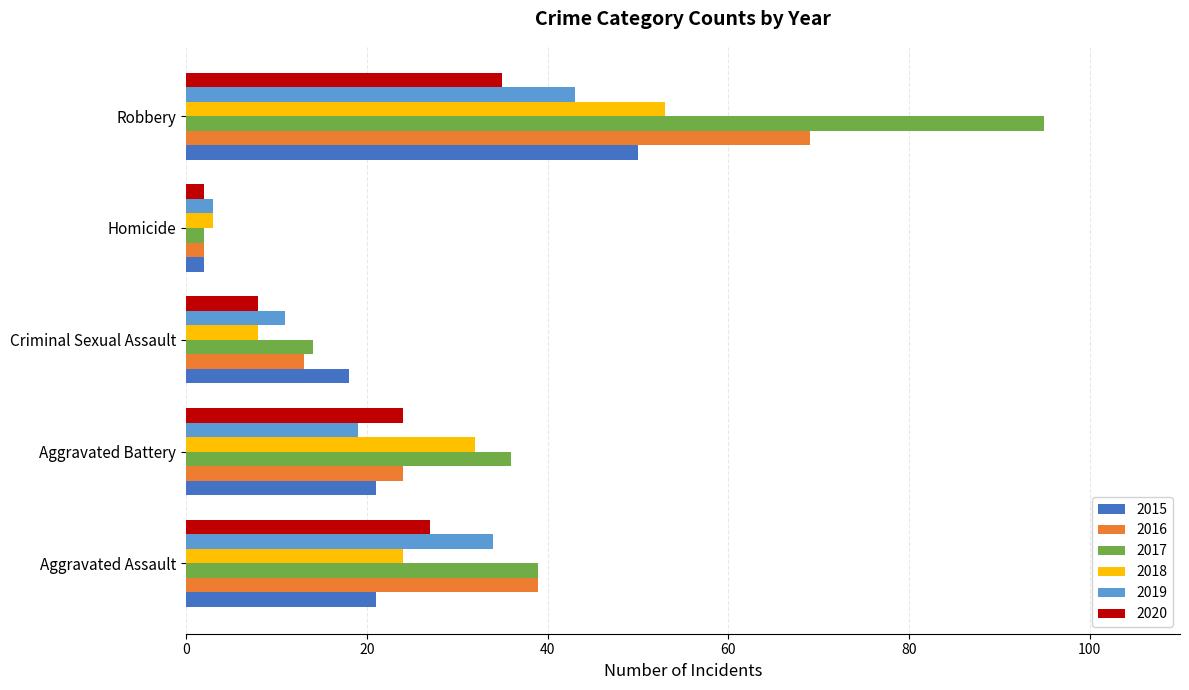

Which category has the highest value across all series?

Robbery